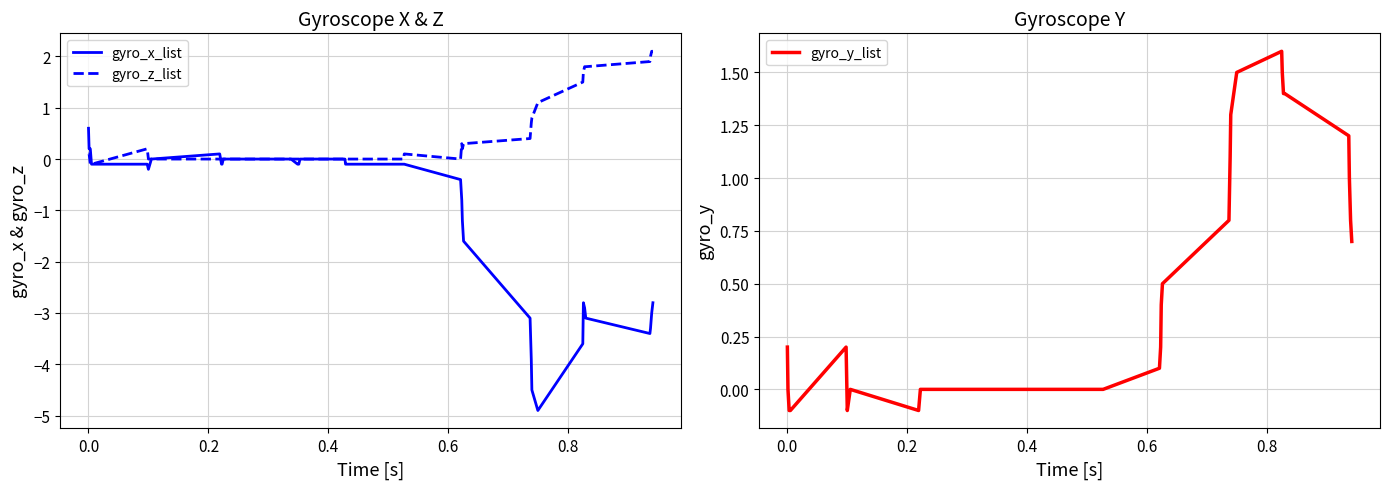

What is the lowest value of the gyro_x_list series?

-4.9